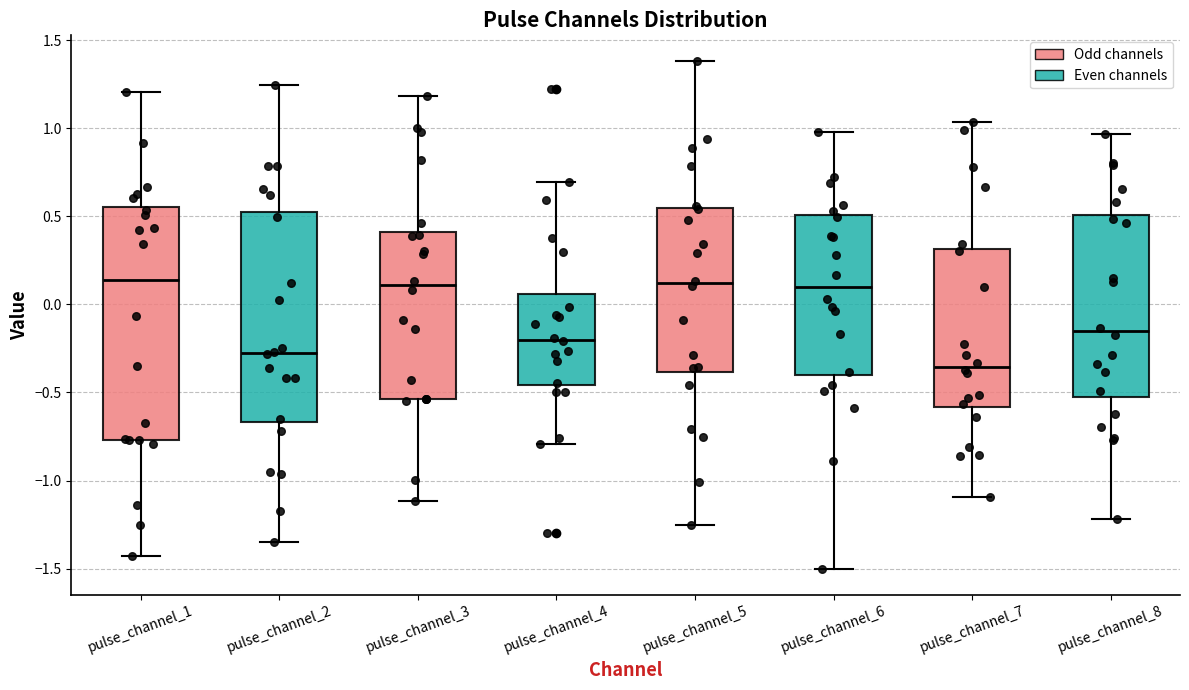

Reading left to right, transcribe this box plot: for each box, give where its median line is, the range the box spans, and where its two whiskers end, as read against the y-axis. The values are not printed on the chart, so give them approximately, as read against the axis.

pulse_channel_1: median 0.15, box -0.75 to 0.55, whiskers -1.45 to 1.20
pulse_channel_2: median -0.30, box -0.65 to 0.55, whiskers -1.35 to 1.25
pulse_channel_3: median 0.10, box -0.55 to 0.40, whiskers -1.10 to 1.20
pulse_channel_4: median -0.20, box -0.45 to 0.05, whiskers -0.80 to 0.70
pulse_channel_5: median 0.10, box -0.40 to 0.55, whiskers -1.25 to 1.40
pulse_channel_6: median 0.10, box -0.40 to 0.50, whiskers -1.50 to 1.00
pulse_channel_7: median -0.35, box -0.60 to 0.30, whiskers -1.10 to 1.05
pulse_channel_8: median -0.15, box -0.50 to 0.50, whiskers -1.20 to 0.95